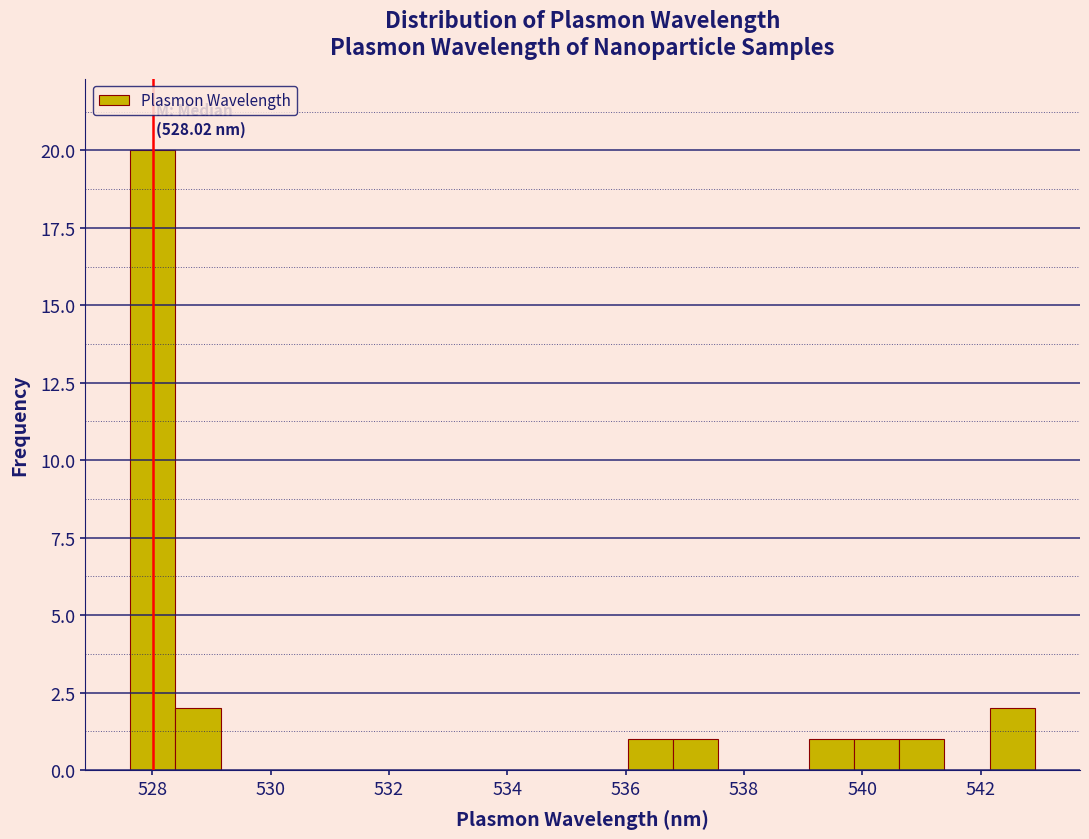

Around what value on the x-axis is the tallest bar? Give the approximate position of its centre, as read against the axis.

528.0